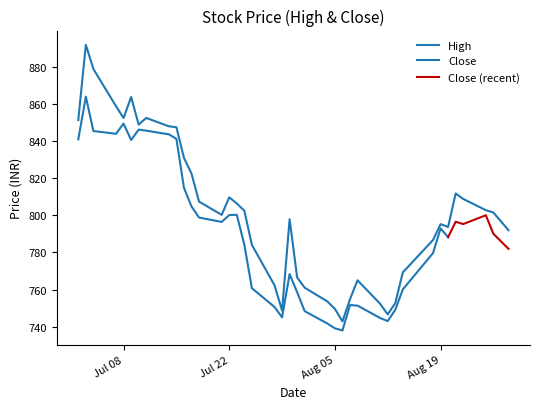

Is it true that the value at 2025-08-21 is 1419.9?

False